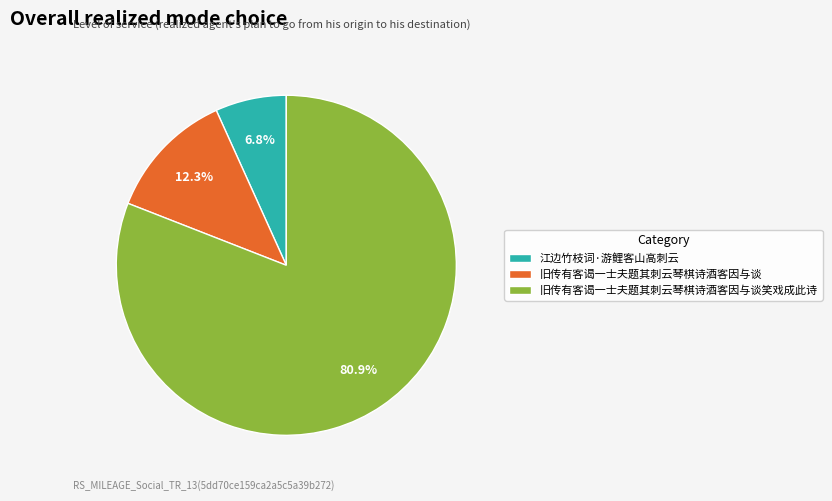

To the nearest percent, what percentage of the pie is 旧传有客谒一士夫题其刺云琴棋诗酒客因与谈?

12%